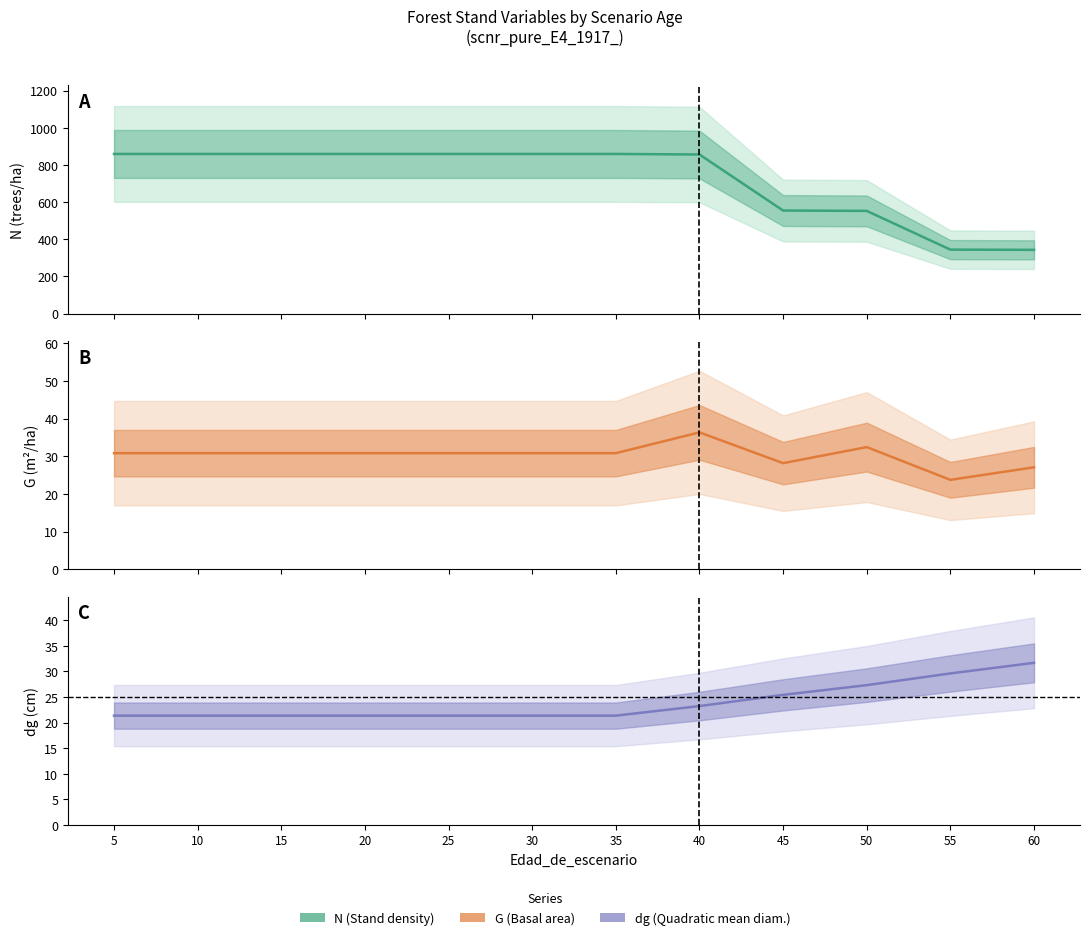

Between 40 and 60, which series saw the biggest shift?

N